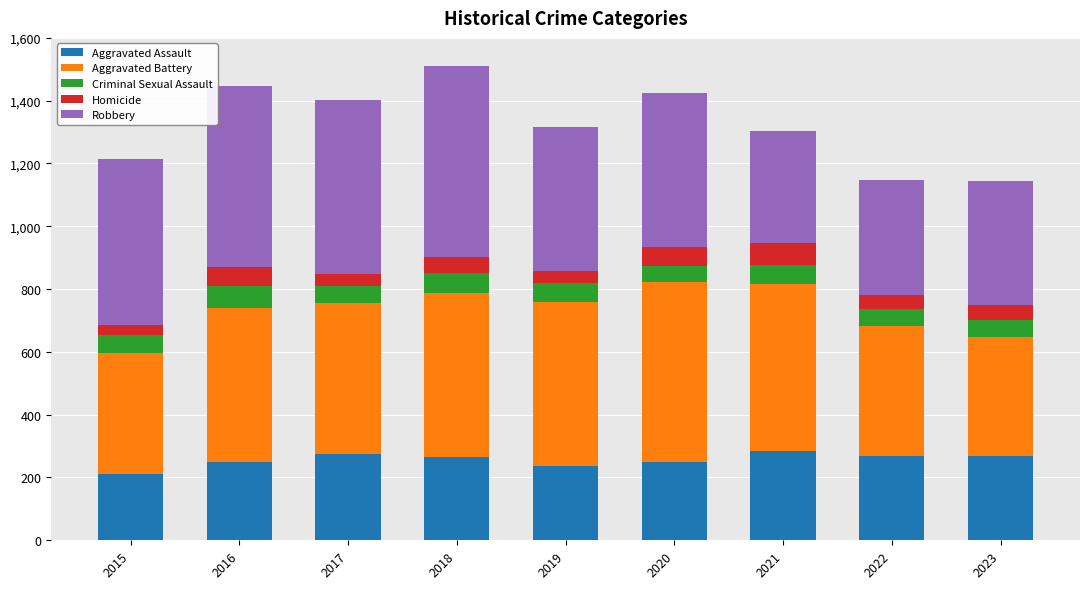

What is the total value across all series at 2016?

1448